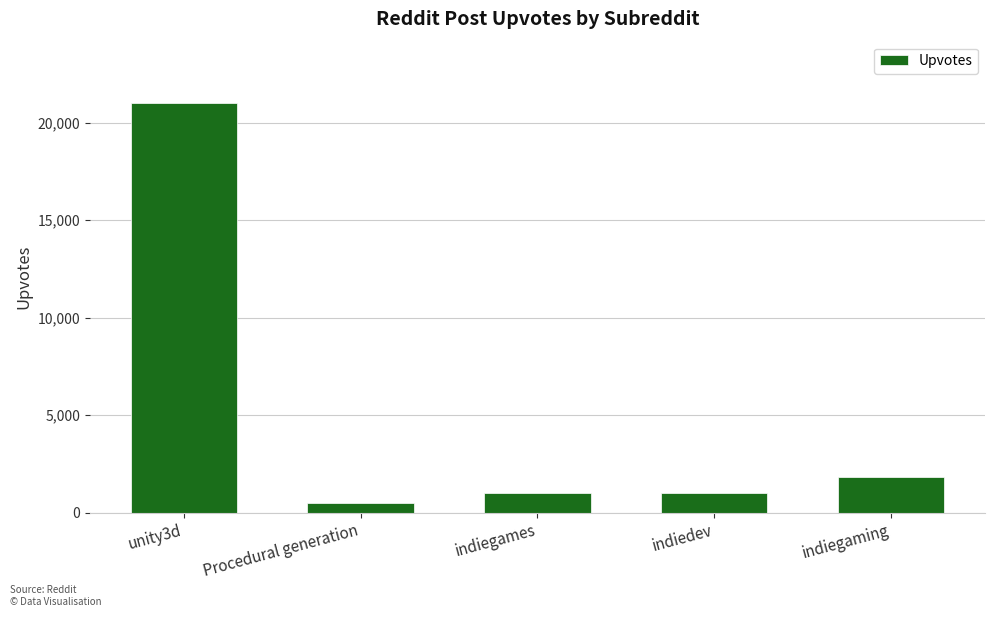

What is the ratio of the value at indiedev to the value at indiegames?

1.0